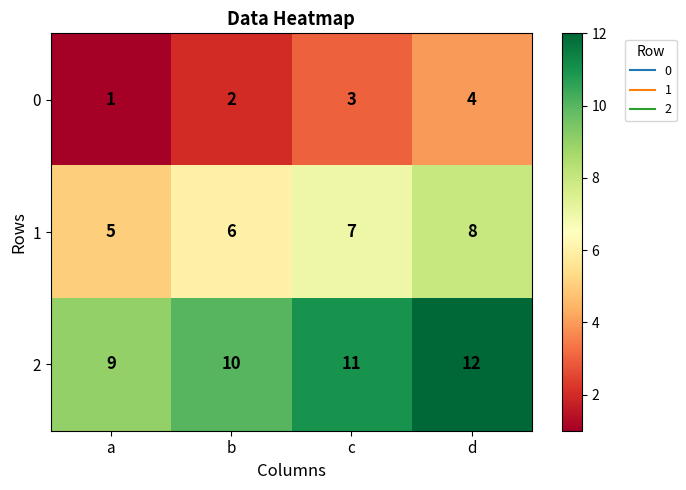

How many 2 values are between 10 and 12?

3